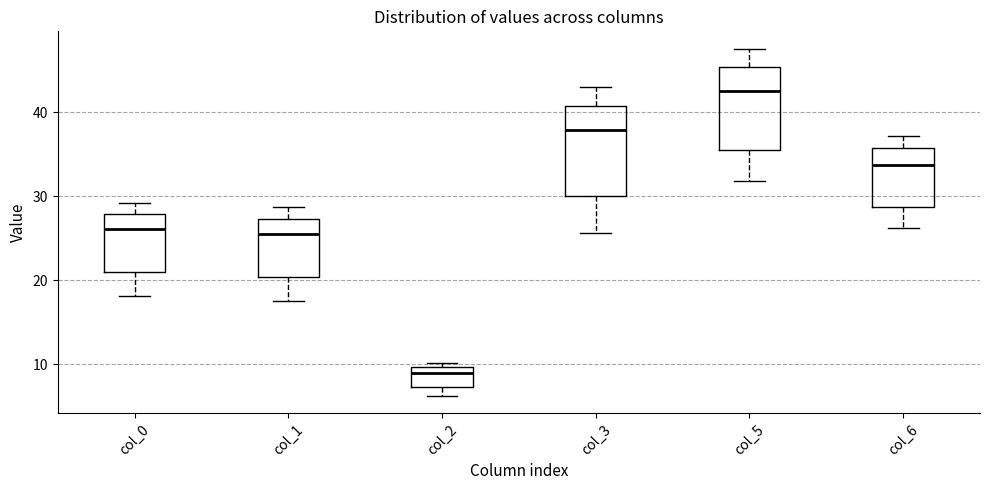

Where does the lower whisker of the box for col_0 end on the y-axis? The values are not printed on the chart, so give them approximately, as read against the axis.

18